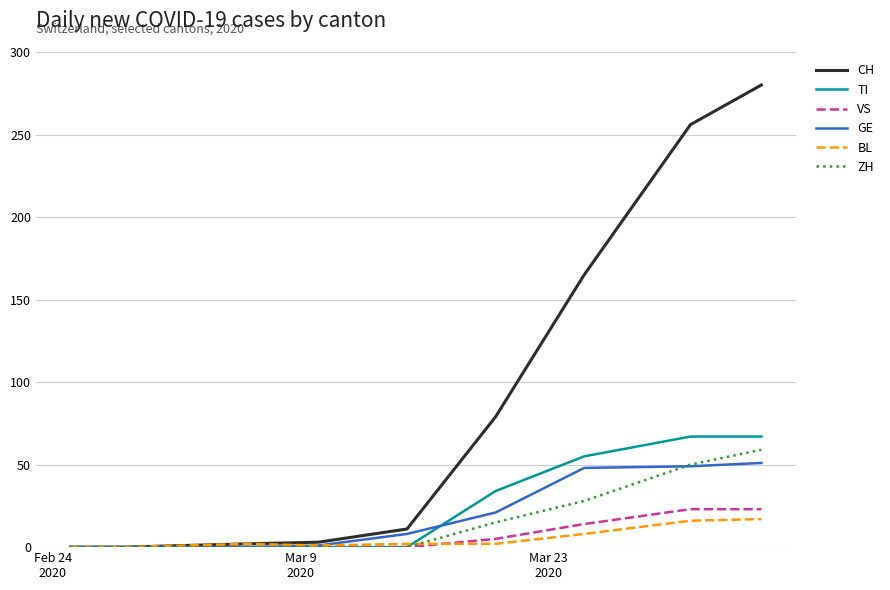

Which series has the largest total across all categories?

CH